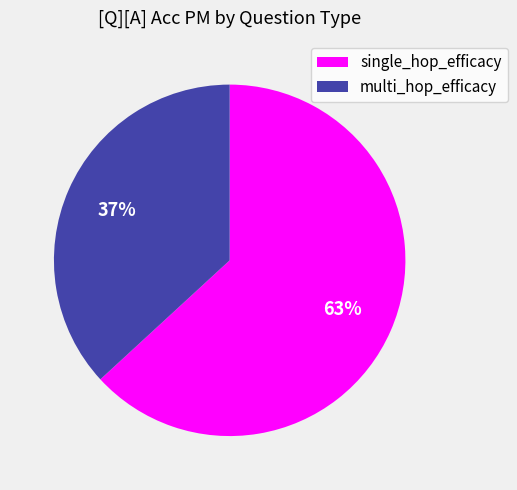

Is the sum of multi_hop_efficacy and single_hop_efficacy greater than half?

Yes